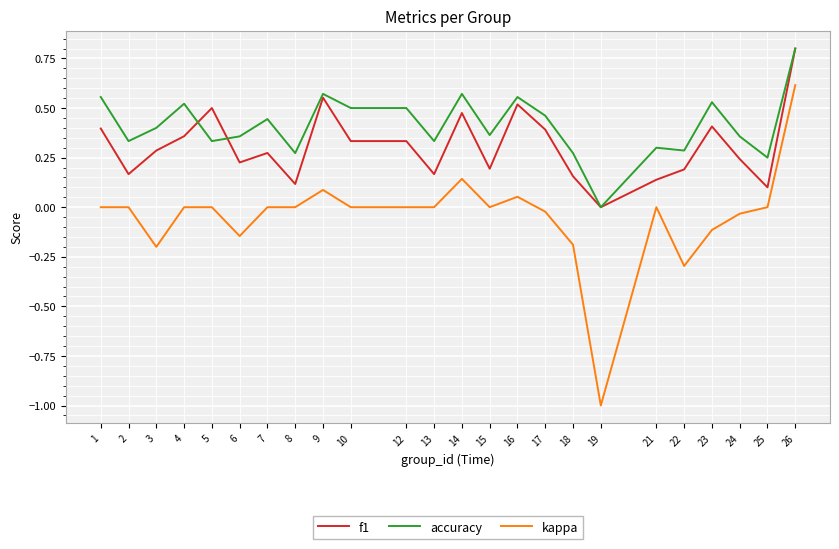

True or false: kappa and accuracy intersect in this chart.

False